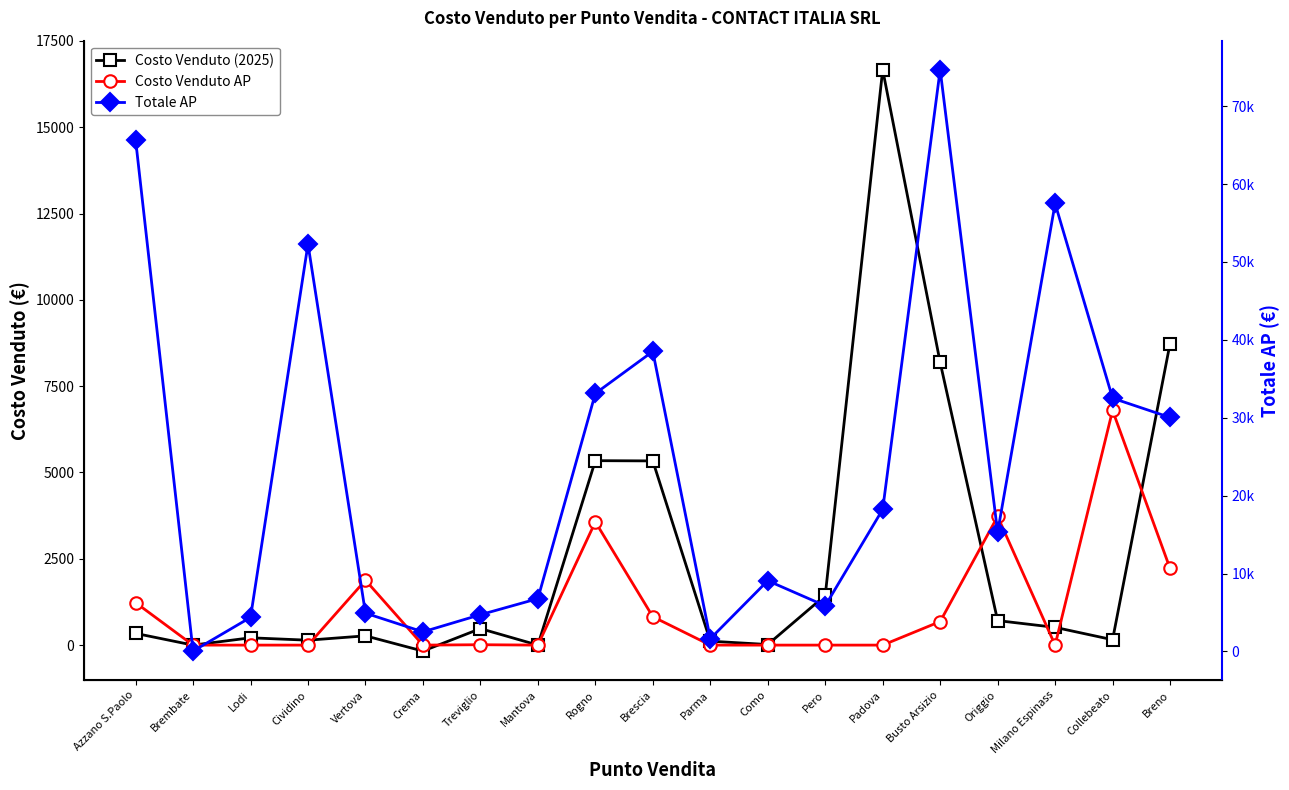

Rank the series by their maximum value, from highest to lowest.

Totale AP, Costo Venduto (2025), Costo Venduto AP